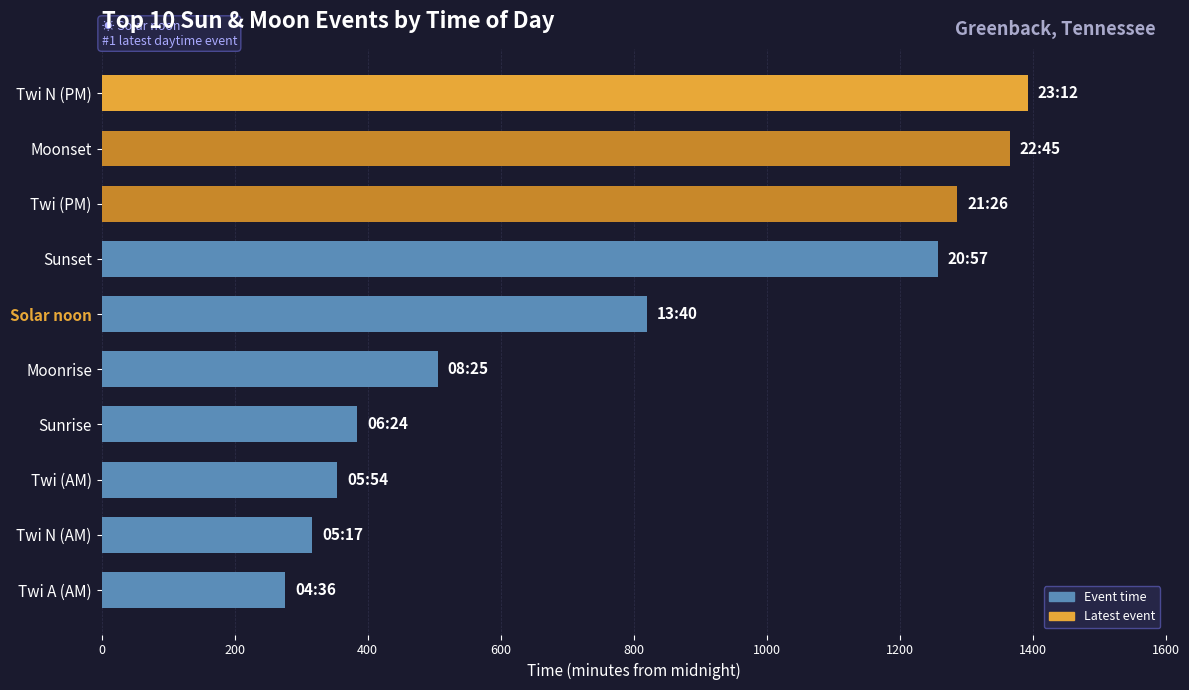

List the labels in order of value, smallest first.

Twi A (AM), Twi N (AM), Twi (AM), Sunrise, Moonrise, Solar noon, Sunset, Twi (PM), Moonset, Twi N (PM)